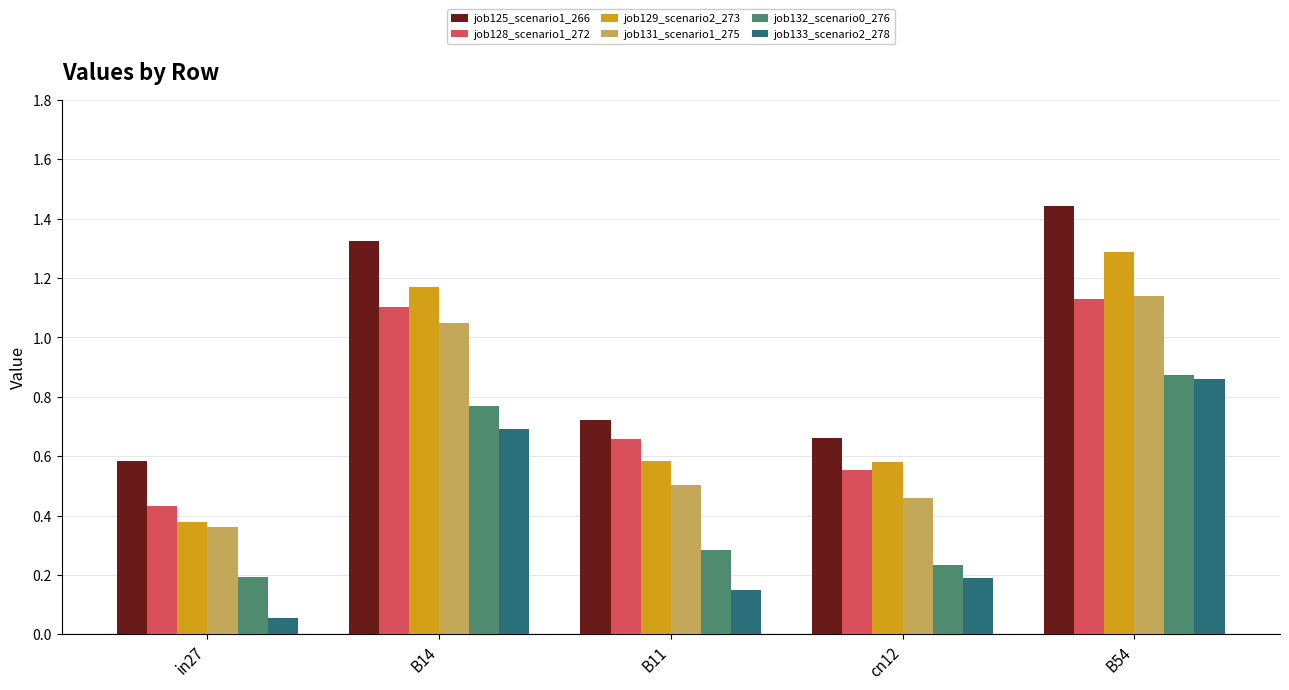

What is the sum of all job132_scenario0_276 values?

2.4